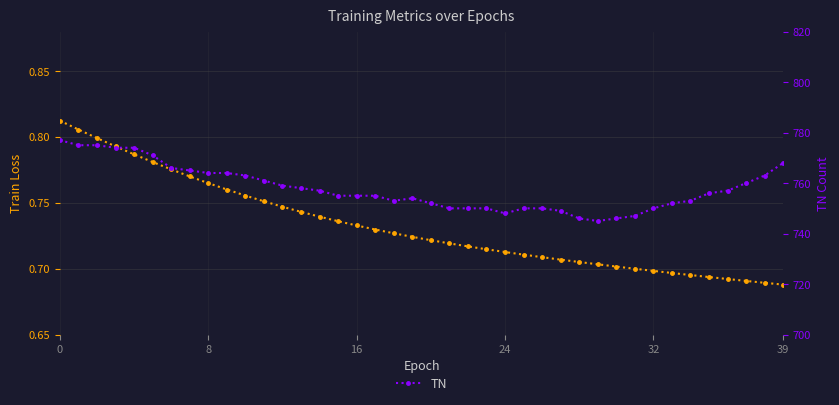

Where is train loss nearest to the value 0?

39